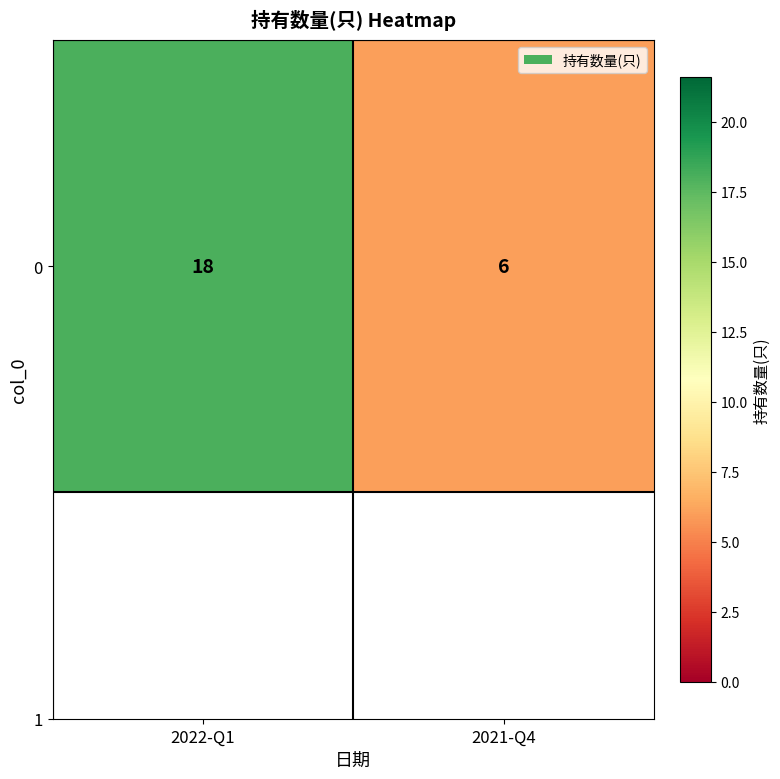

What is the sum of all values?

24